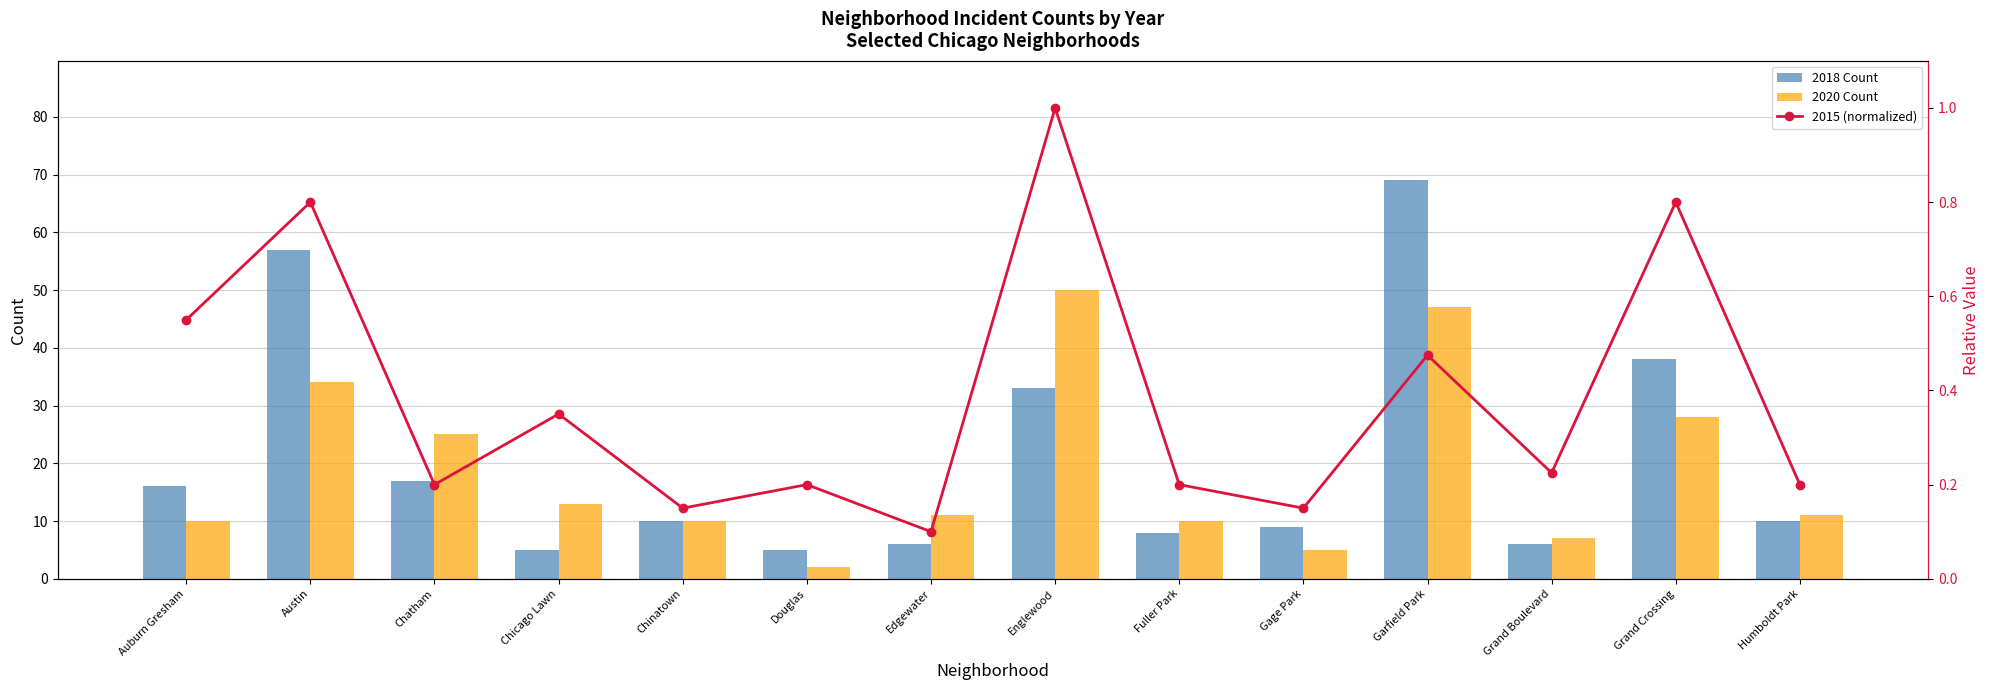

Are the bars horizontal?

No